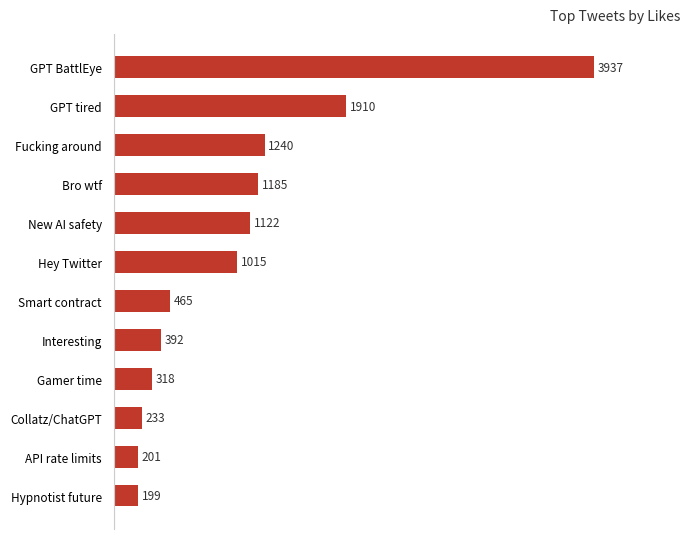

What is the maximum value shown in the chart?

3937